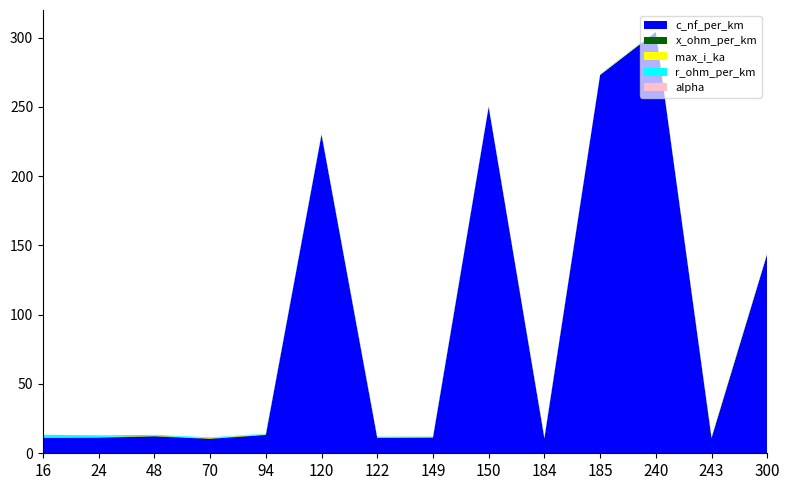

Reading left to right, what are all the values shown in this chart?

c_nf_per_km: 16=11.0	24=11.2	48=12.2	70=10.4	94=13.2	120=230.0	122=11.1	149=11.2	150=250.0	184=10.8	185=273.0	240=304.0	243=11.0	300=144.0
x_ohm_per_km: 16=0.3	24=0.3	48=0.3	70=0.3	94=0.3	120=0.1	122=0.3	149=0.3	150=0.1	184=0.3	185=0.1	240=0.1	243=0.3	300=0.1
max_i_ka: 16=0.1	24=0.1	48=0.2	70=0.3	94=0.3	120=0.3	122=0.4	149=0.5	150=0.3	184=0.5	185=0.4	240=0.4	243=0.6	300=0.6
r_ohm_per_km: 16=1.9	24=1.2	48=0.6	70=0.4	94=0.3	120=0.3	122=0.2	149=0.2	150=0.2	184=0.2	185=0.2	240=0.1	243=0.1	300=0.1
alpha: 16=0.0	24=0.0	48=0.0	70=0.0	94=0.0	120=0.0	122=0.0	149=0.0	150=0.0	184=0.0	185=0.0	240=0.0	243=0.0	300=0.0